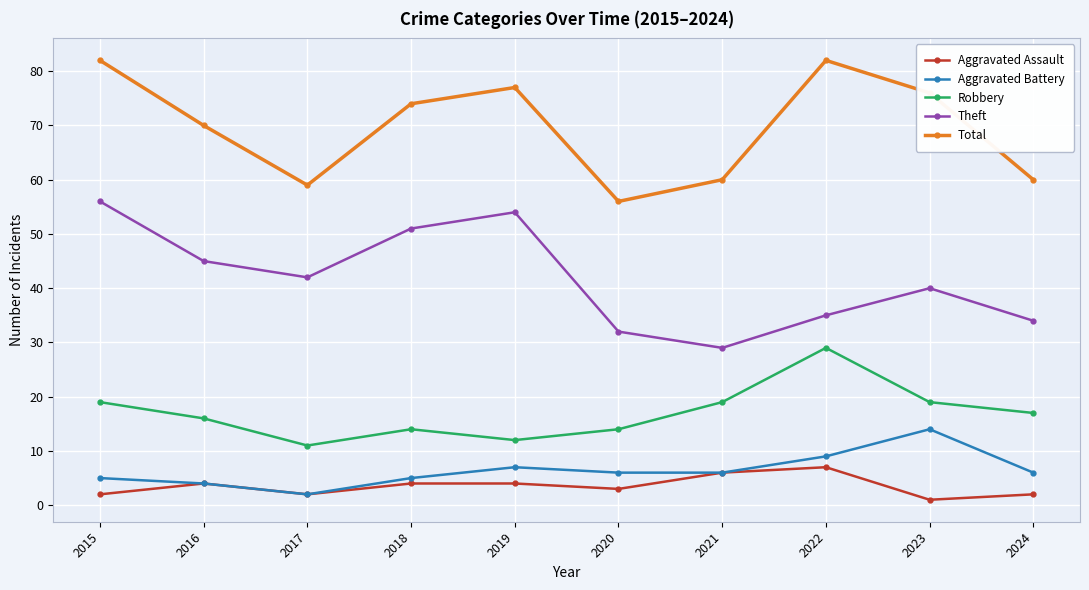

What is the value of the Robbery point at the 10th from the left?

17